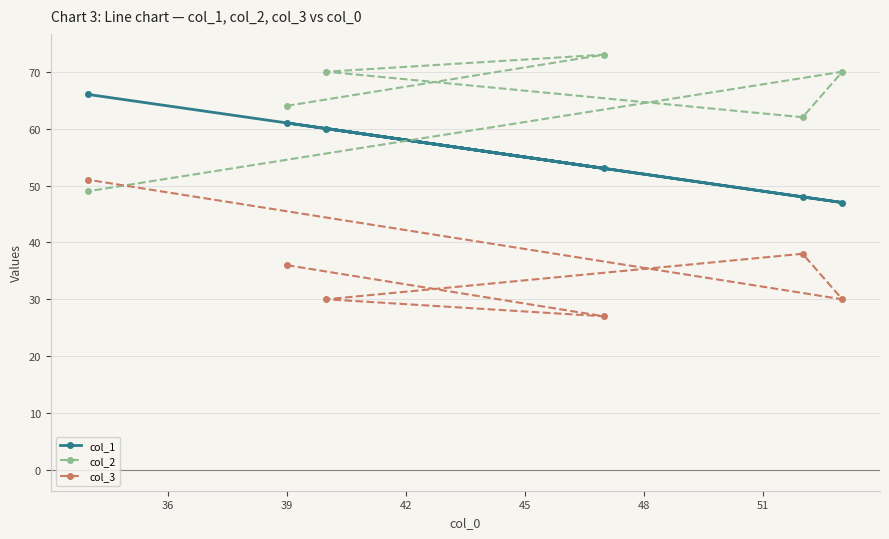

What is the value of the col_1 point at the 6th from the left?

47